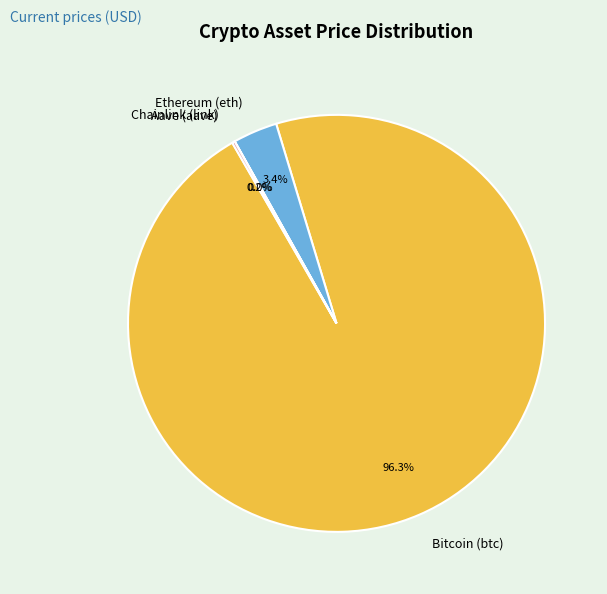

To the nearest percent, what percentage of the pie is Bitcoin (btc)?

96%